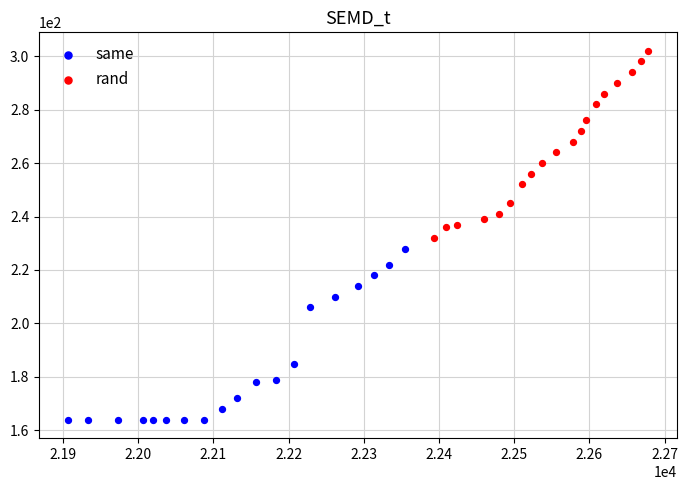

Which series reaches the maximum Y coordinate?

rand